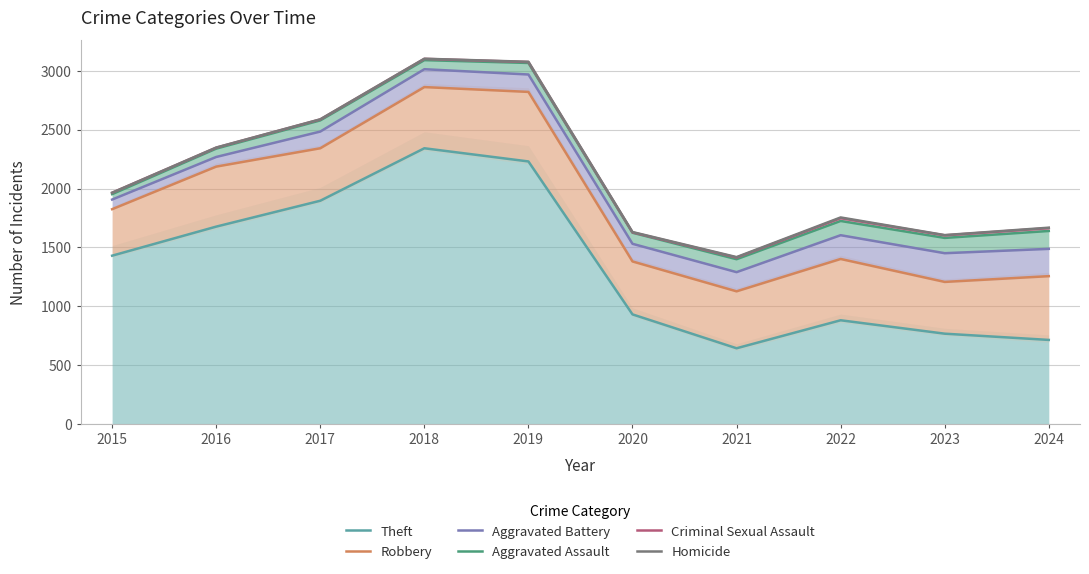

What are all the series names shown in the legend?

Theft, Robbery, Aggravated Battery, Aggravated Assault, Criminal Sexual Assault, Homicide